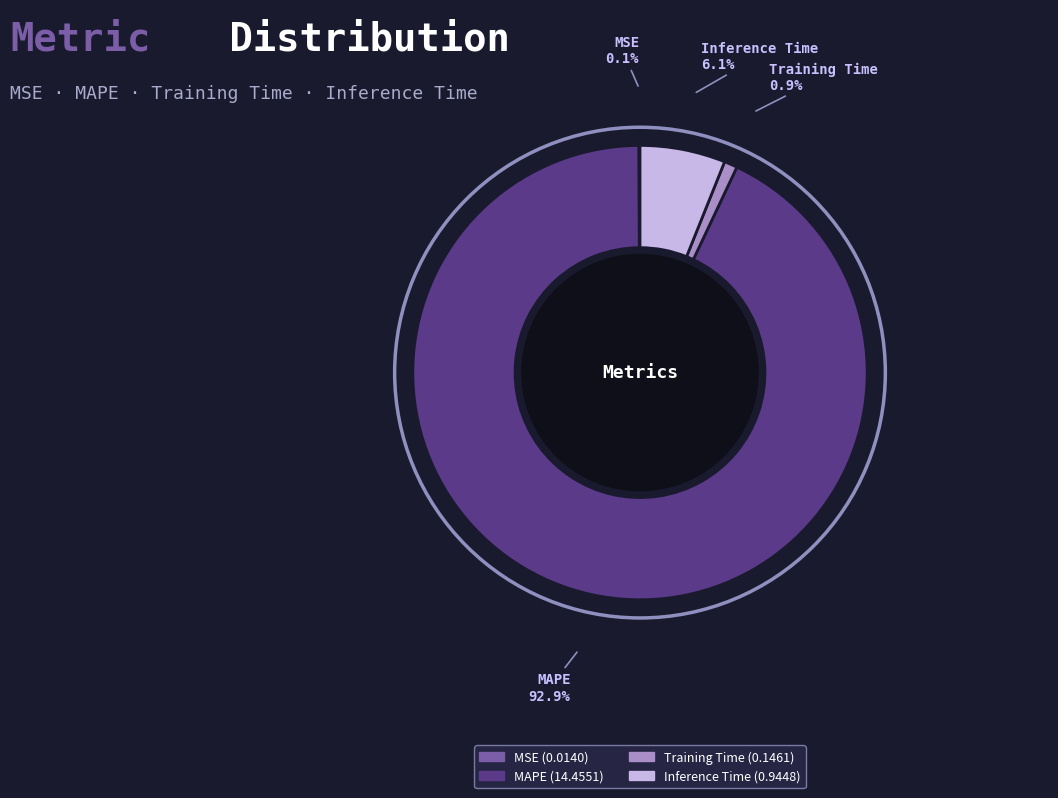

True or false: Training Time accounts for 12% of the total.

False